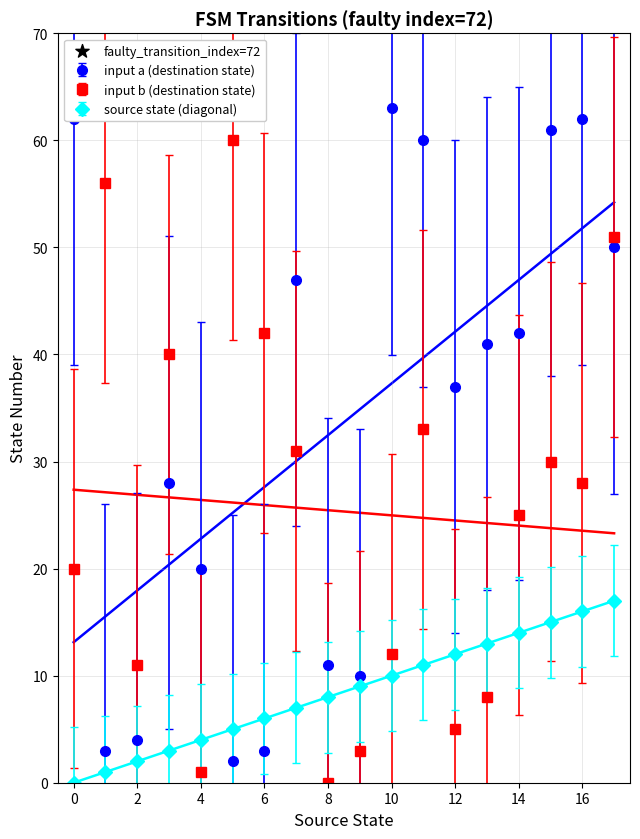

In input b (destination state), how many points are lower than both neighbors (excluding endpoints)?

5